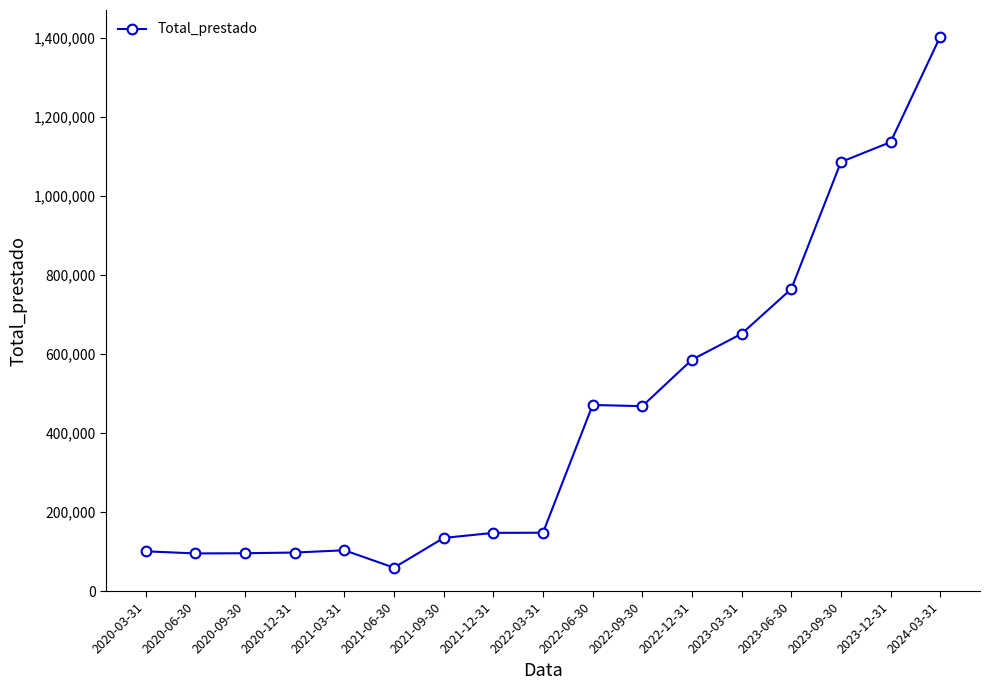

What position from the right is 2020-06-30?

16